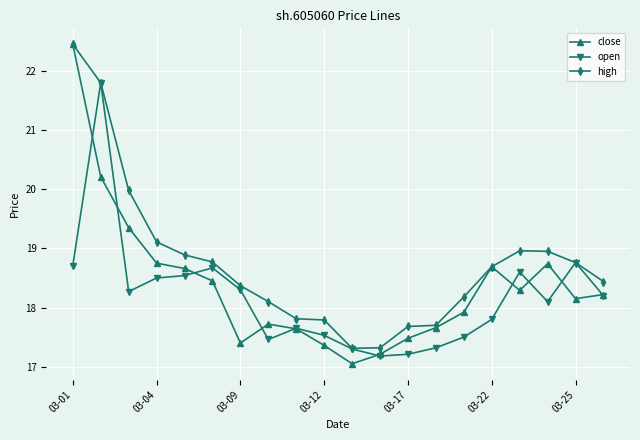

List the series in order of their overall mean, highest first.

high, close, open